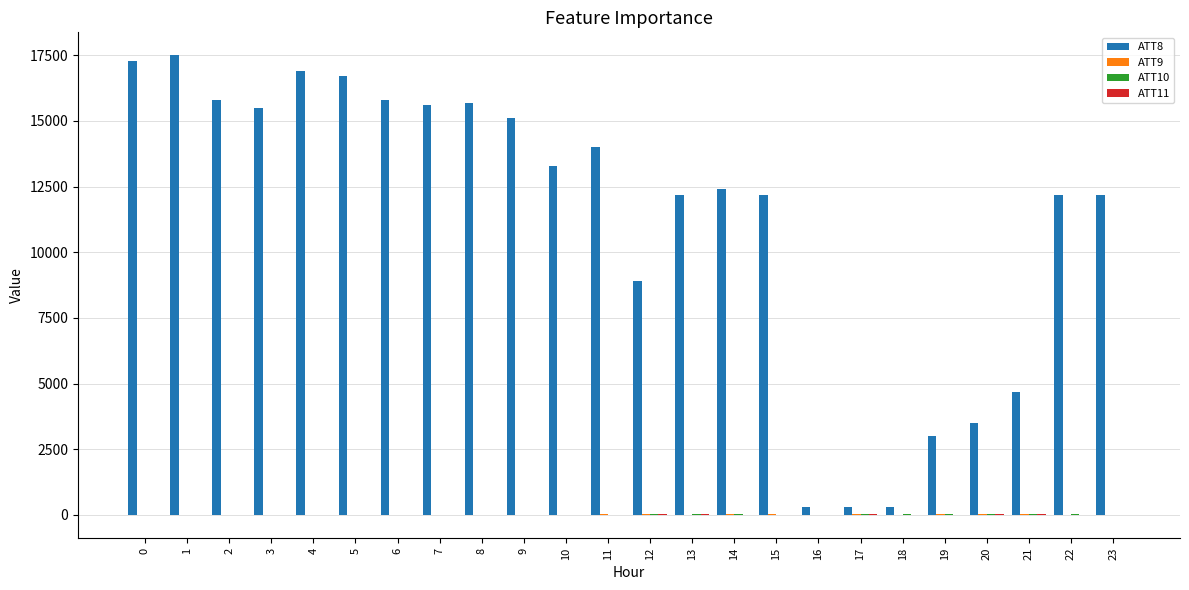

What is the difference between the ATT8 values at 6 and 19?

12800.0